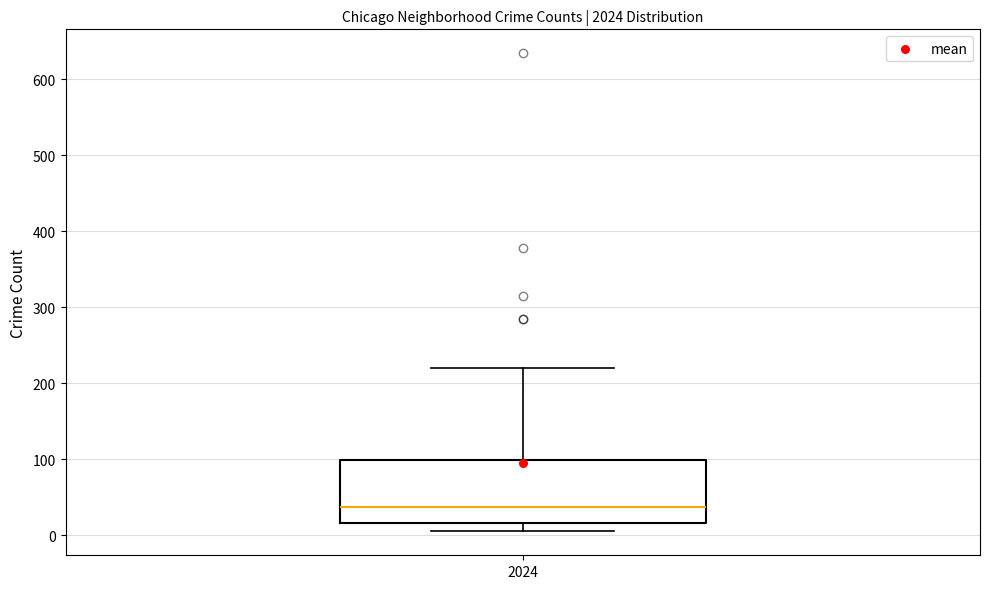

Read this box plot against the y-axis: the position of the median line, the range covered by the box, and the ends of both whiskers. The values are not printed on the chart, so give them approximately, as read against the axis.

median 40, box 20 to 100, whiskers 10 to 220